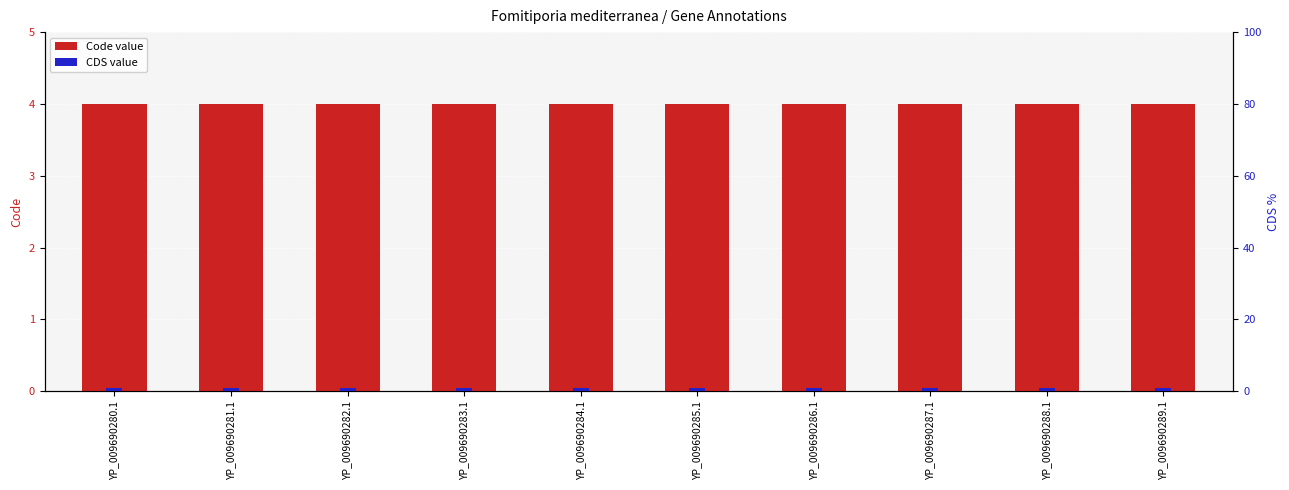

Does the chart contain stacked bars?

No